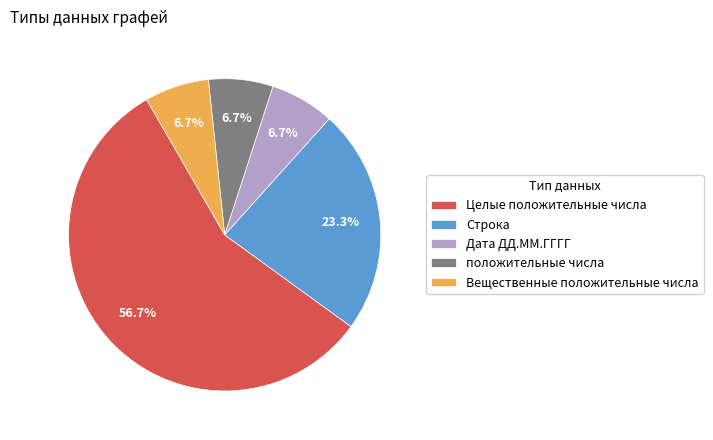

Combined, do положительные числа and Вещественные положительные числа account for over 50%?

No